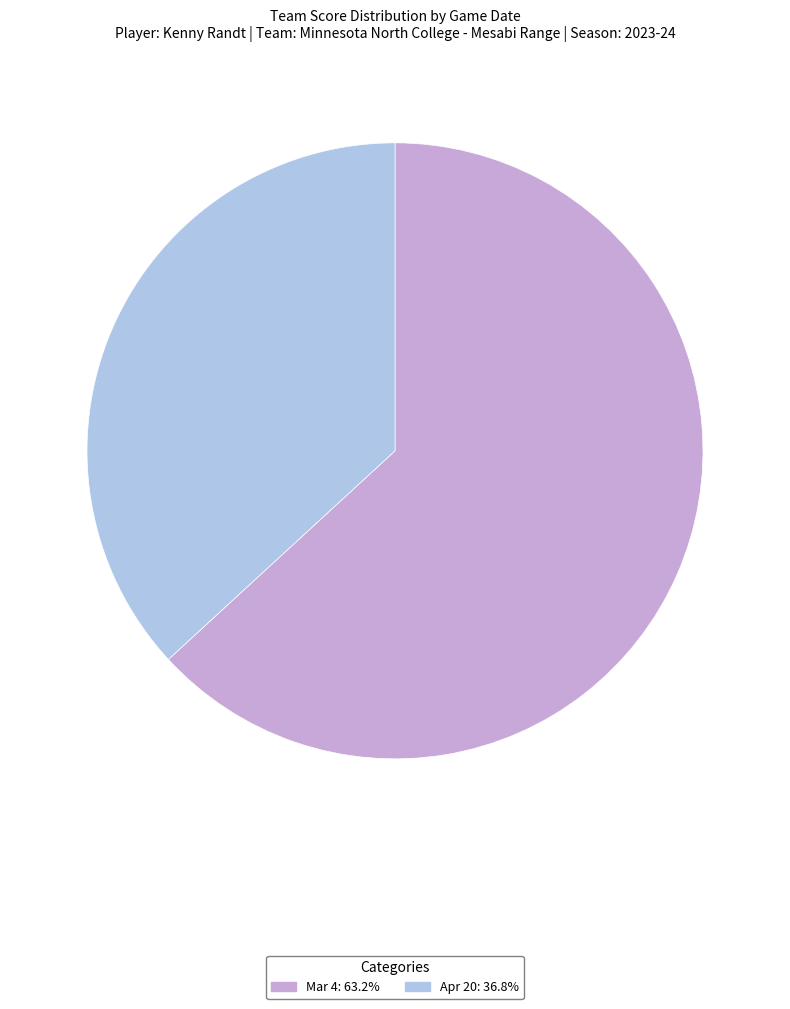

Does any single category account for the majority?

Yes